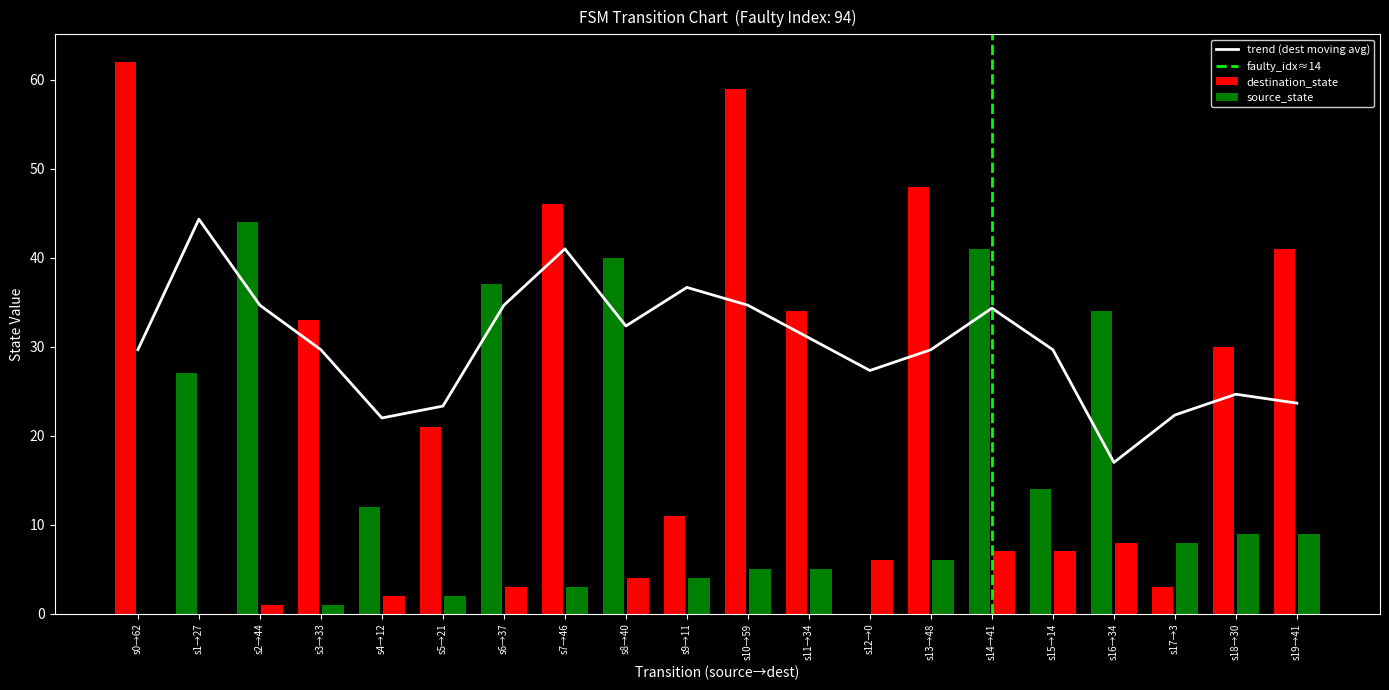

Is it true that trend (dest moving avg) equals 34.7 at s2→44?

True